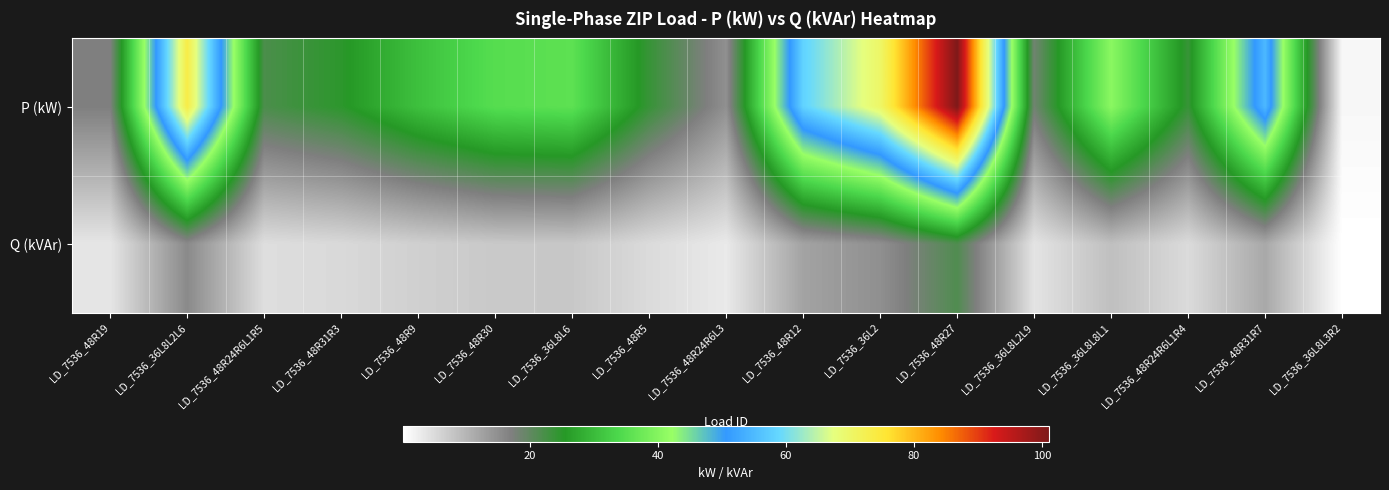

At which category is the sum across all series the highest?

LD_7536_48R27